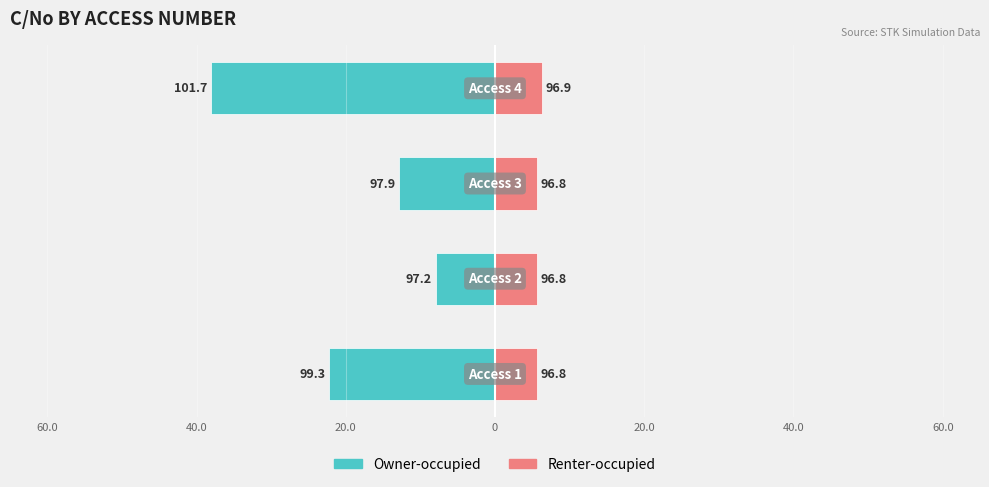

Reading left to right, what are all the values shown in this chart?

Owner-occupied: -22.2	-8.0	-12.9	-38.1
Renter-occupied: 5.6	5.6	5.6	6.3